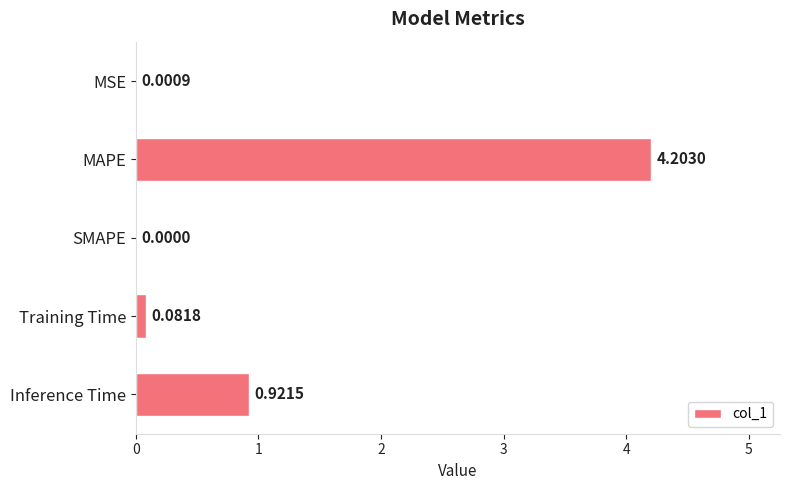

What is the sum of all values?

5.2